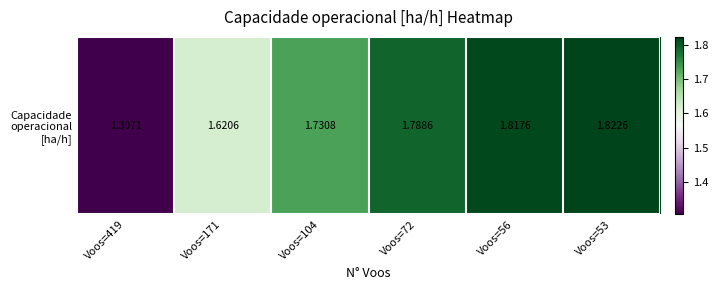

What is the greatest value displayed?

1.8